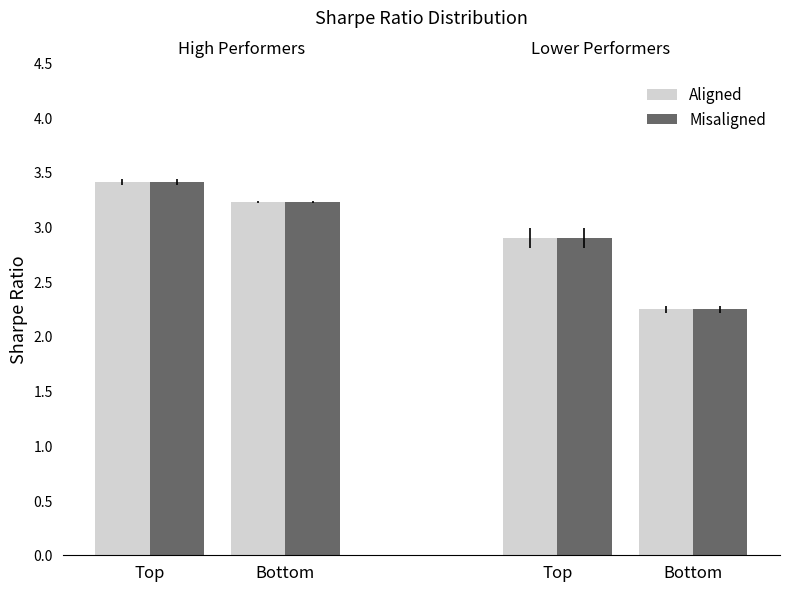

The value of Aligned at Top is 3.9. True or false?

False